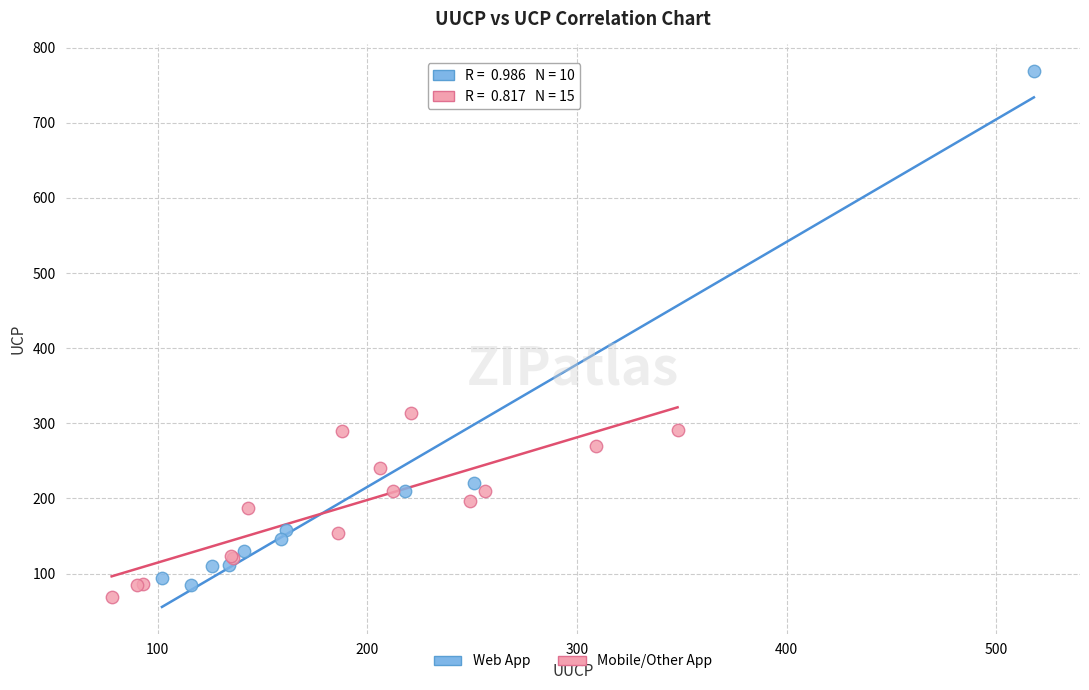

Which series contains the highest Y value?

Web App